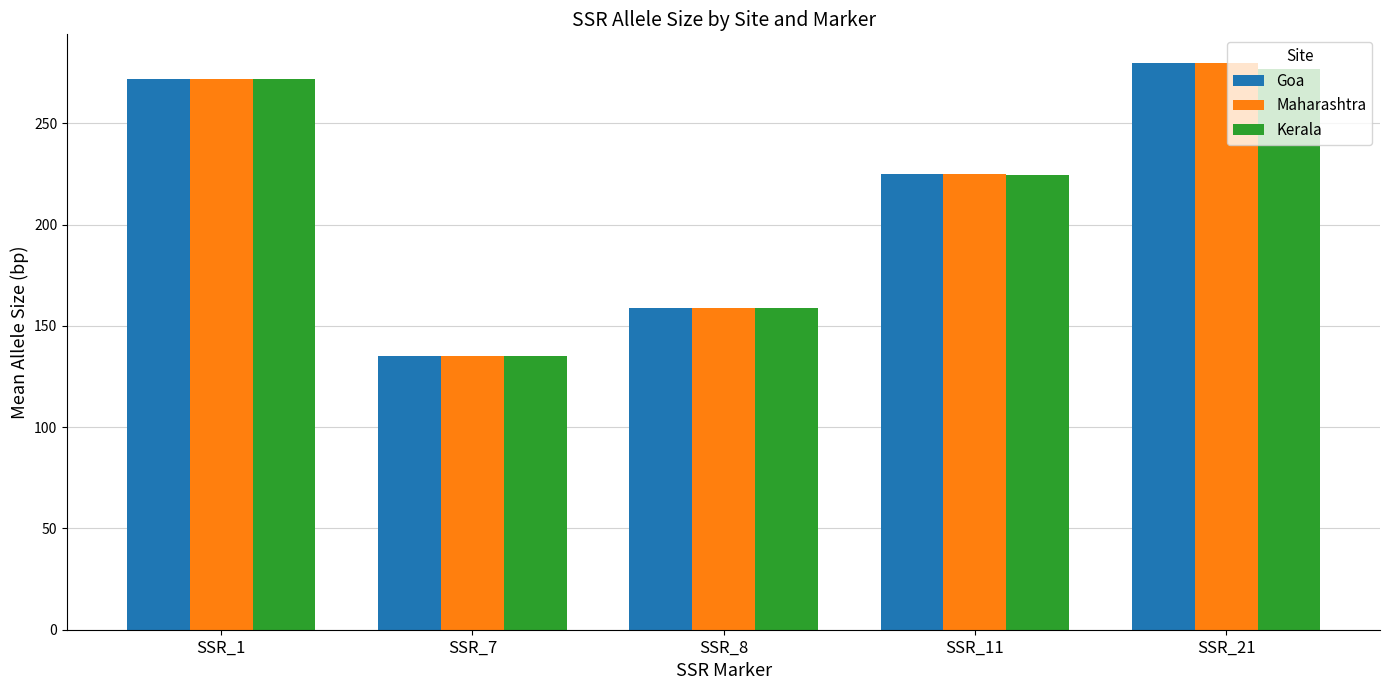

List the labels in order of Maharashtra value, smallest first.

SSR_7, SSR_8, SSR_11, SSR_1, SSR_21